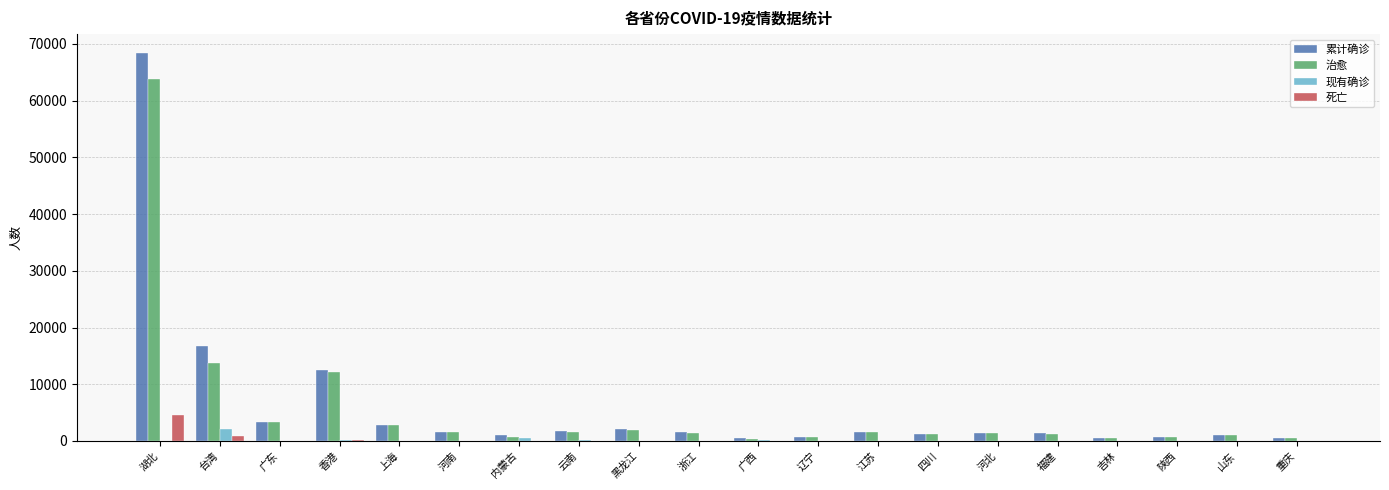

How many data points does each series have?

20